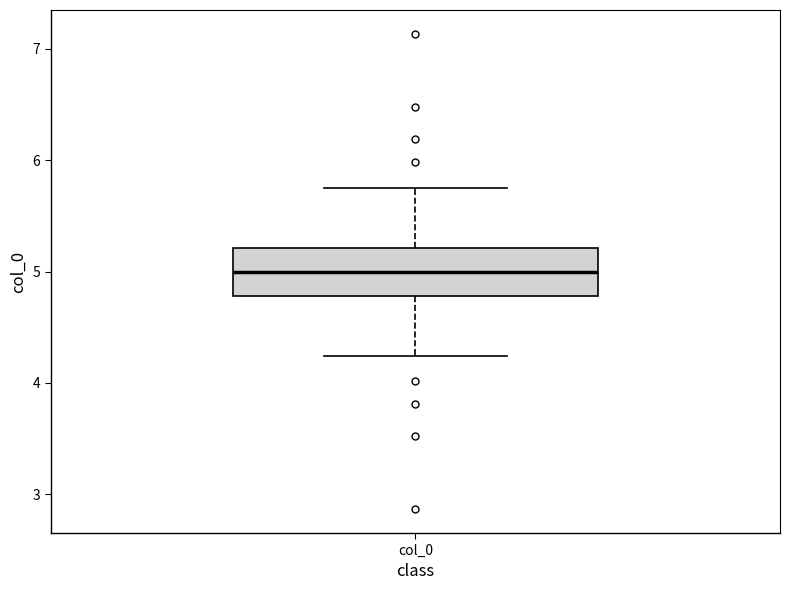

Where does the lower whisker of the box for col_0 end on the y-axis? The values are not printed on the chart, so give them approximately, as read against the axis.

4.2